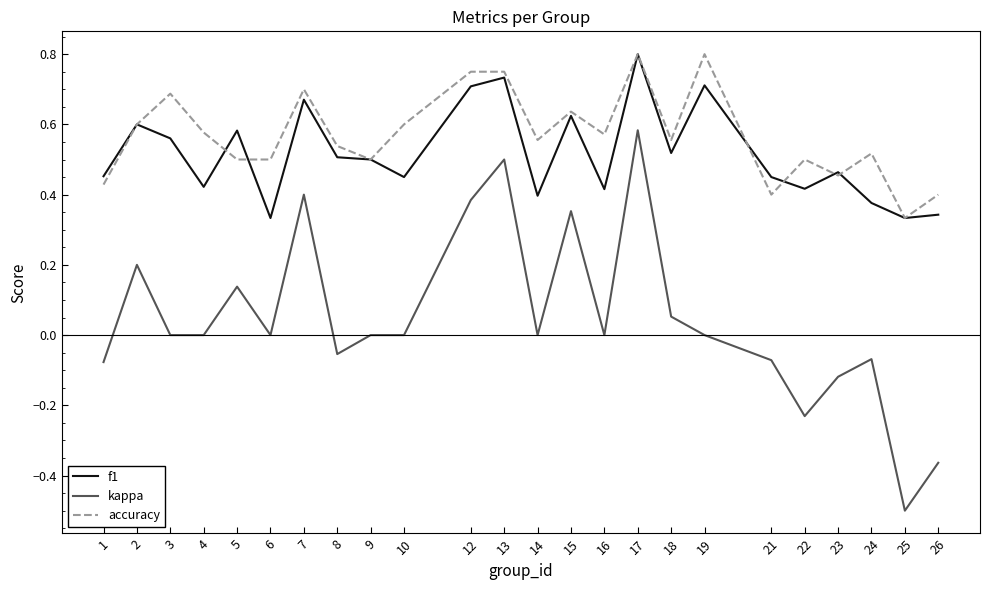

True or false: kappa and accuracy cross at least once.

False